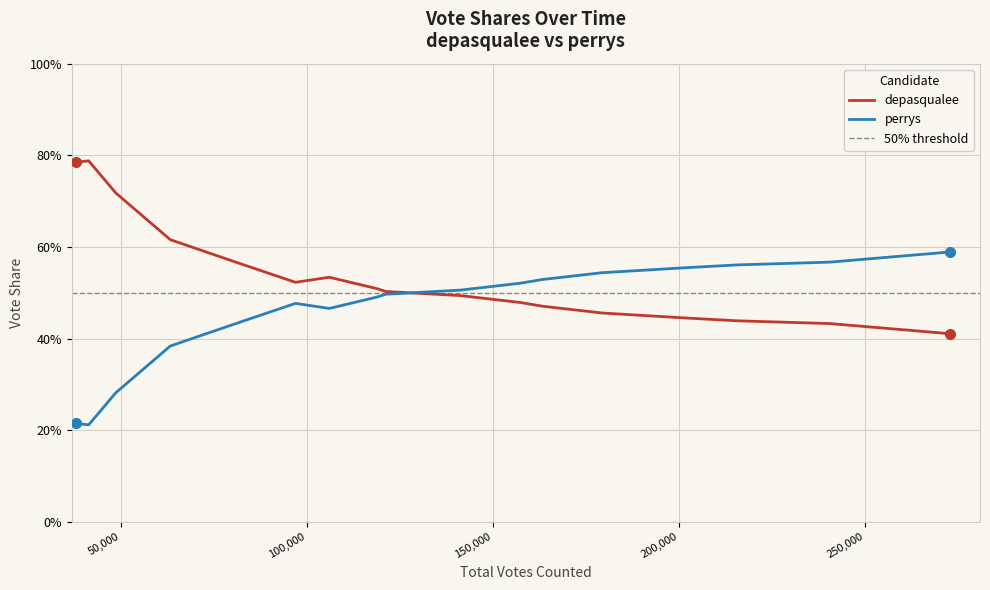

In depasqualee, how many points are lower than both neighbors (excluding endpoints)?

1